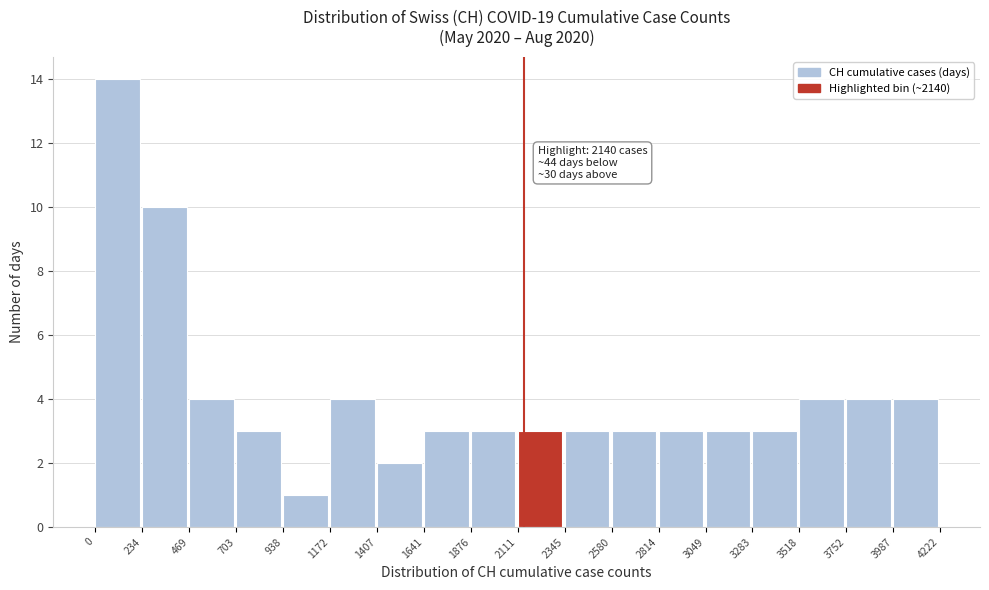

Which range on the x-axis has the tallest bar?

0 to 234